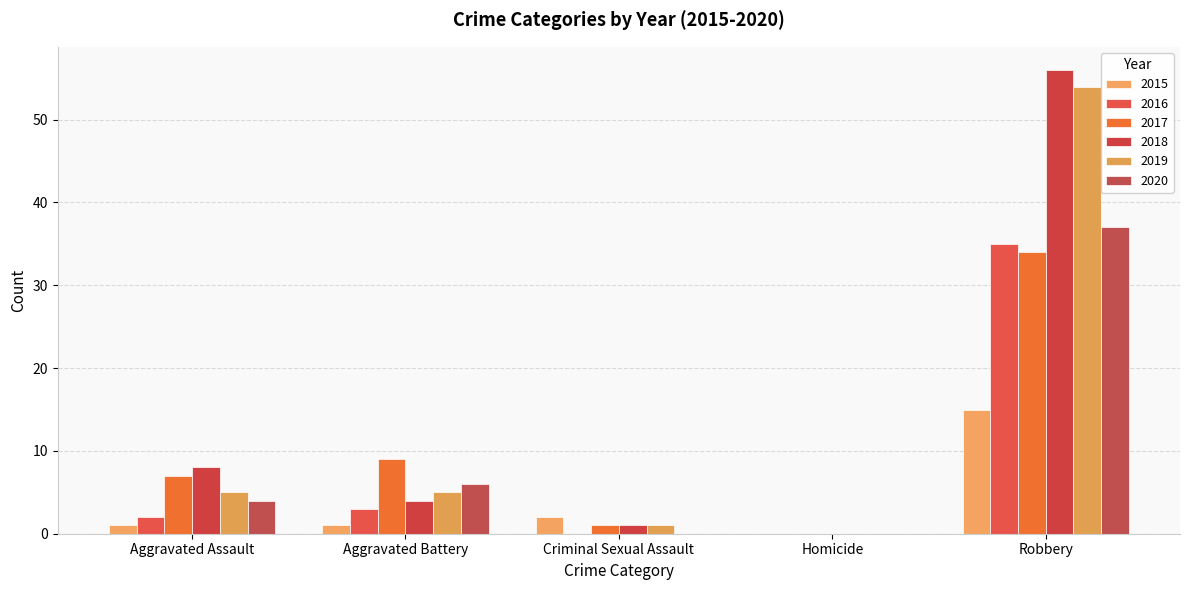

Does the chart contain stacked bars?

No